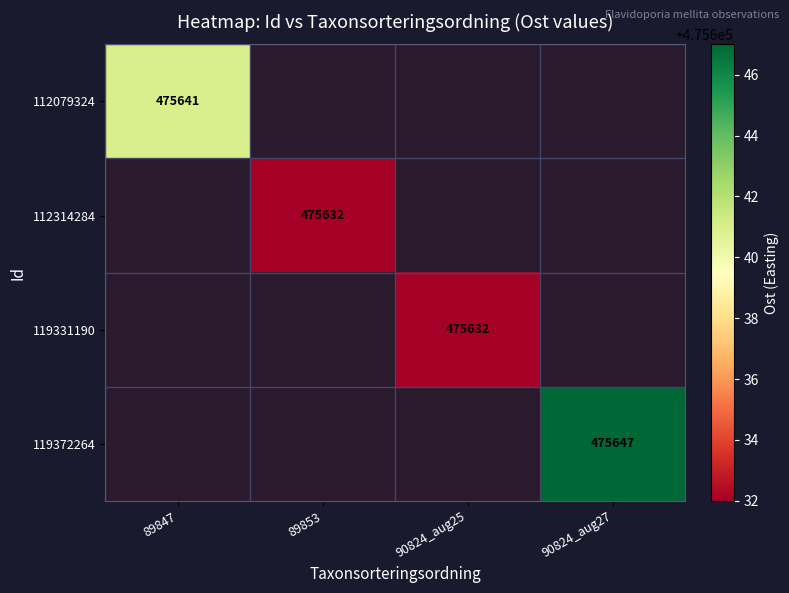

The 119372264 series shows 475647 at 90824_aug27. True or false?

True